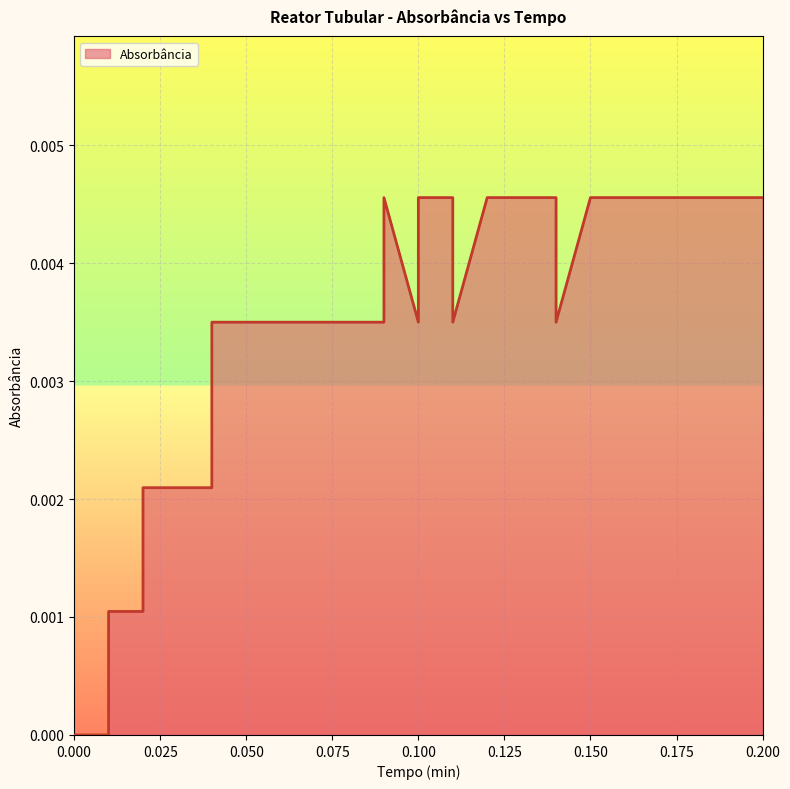

List the labels in order of value, largest first.

0.09, 0.1, 0.11, 0.12, 0.12, 0.13, 0.13, 0.14, 0.15, 0.15, 0.16, 0.16, 0.17, 0.17, 0.18, 0.18, 0.19, 0.19, 0.2, 0.04, 0.05, 0.05, 0.06, 0.06, 0.07, 0.07, 0.08, 0.08, 0.09, 0.1, 0.11, 0.14, 0.02, 0.03, 0.03, 0.04, 0.01, 0.02, 0.0, 0.01